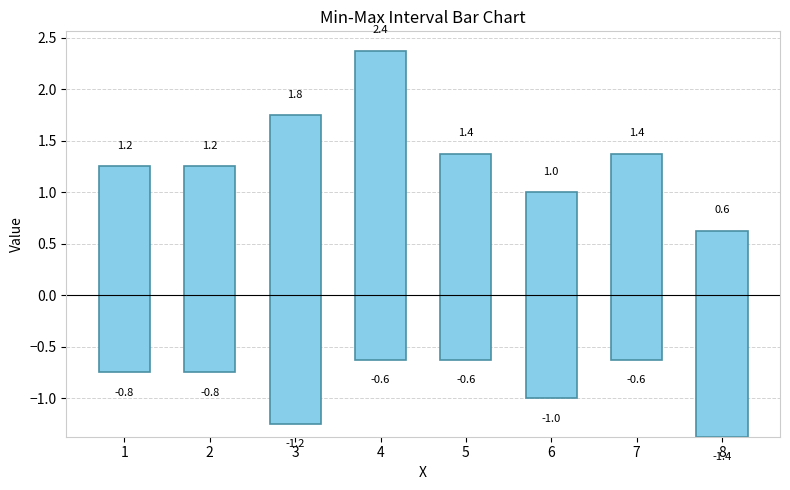

What is the value of the 4th bar from the left?

3